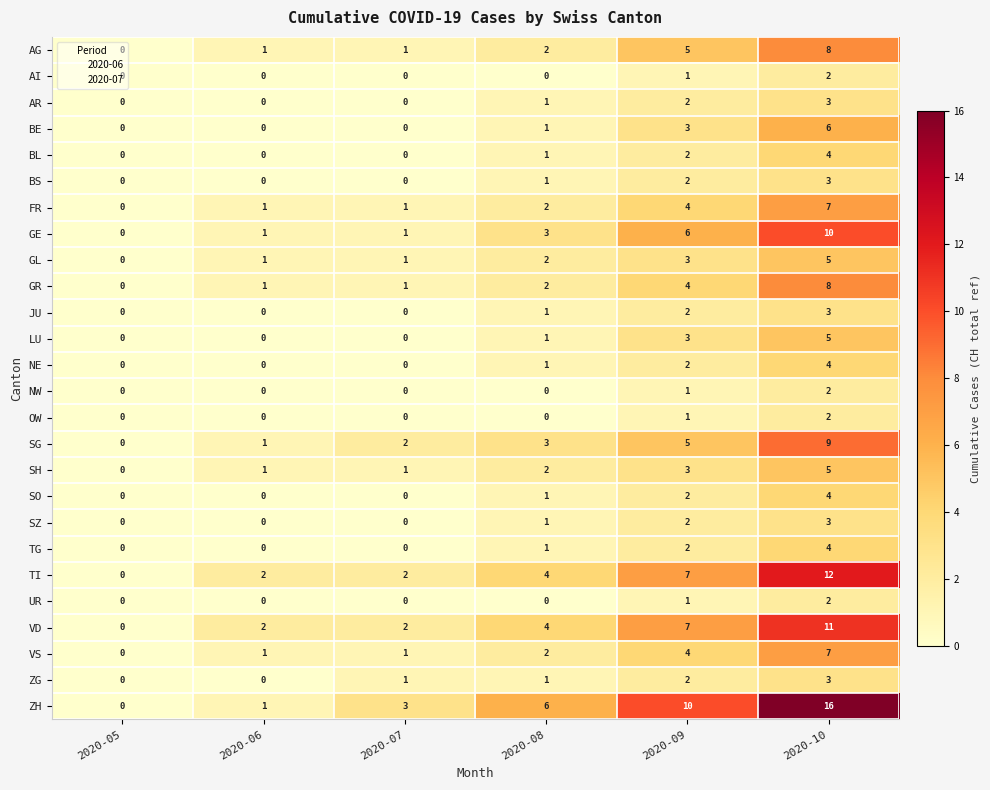

What is the greatest value displayed?

16